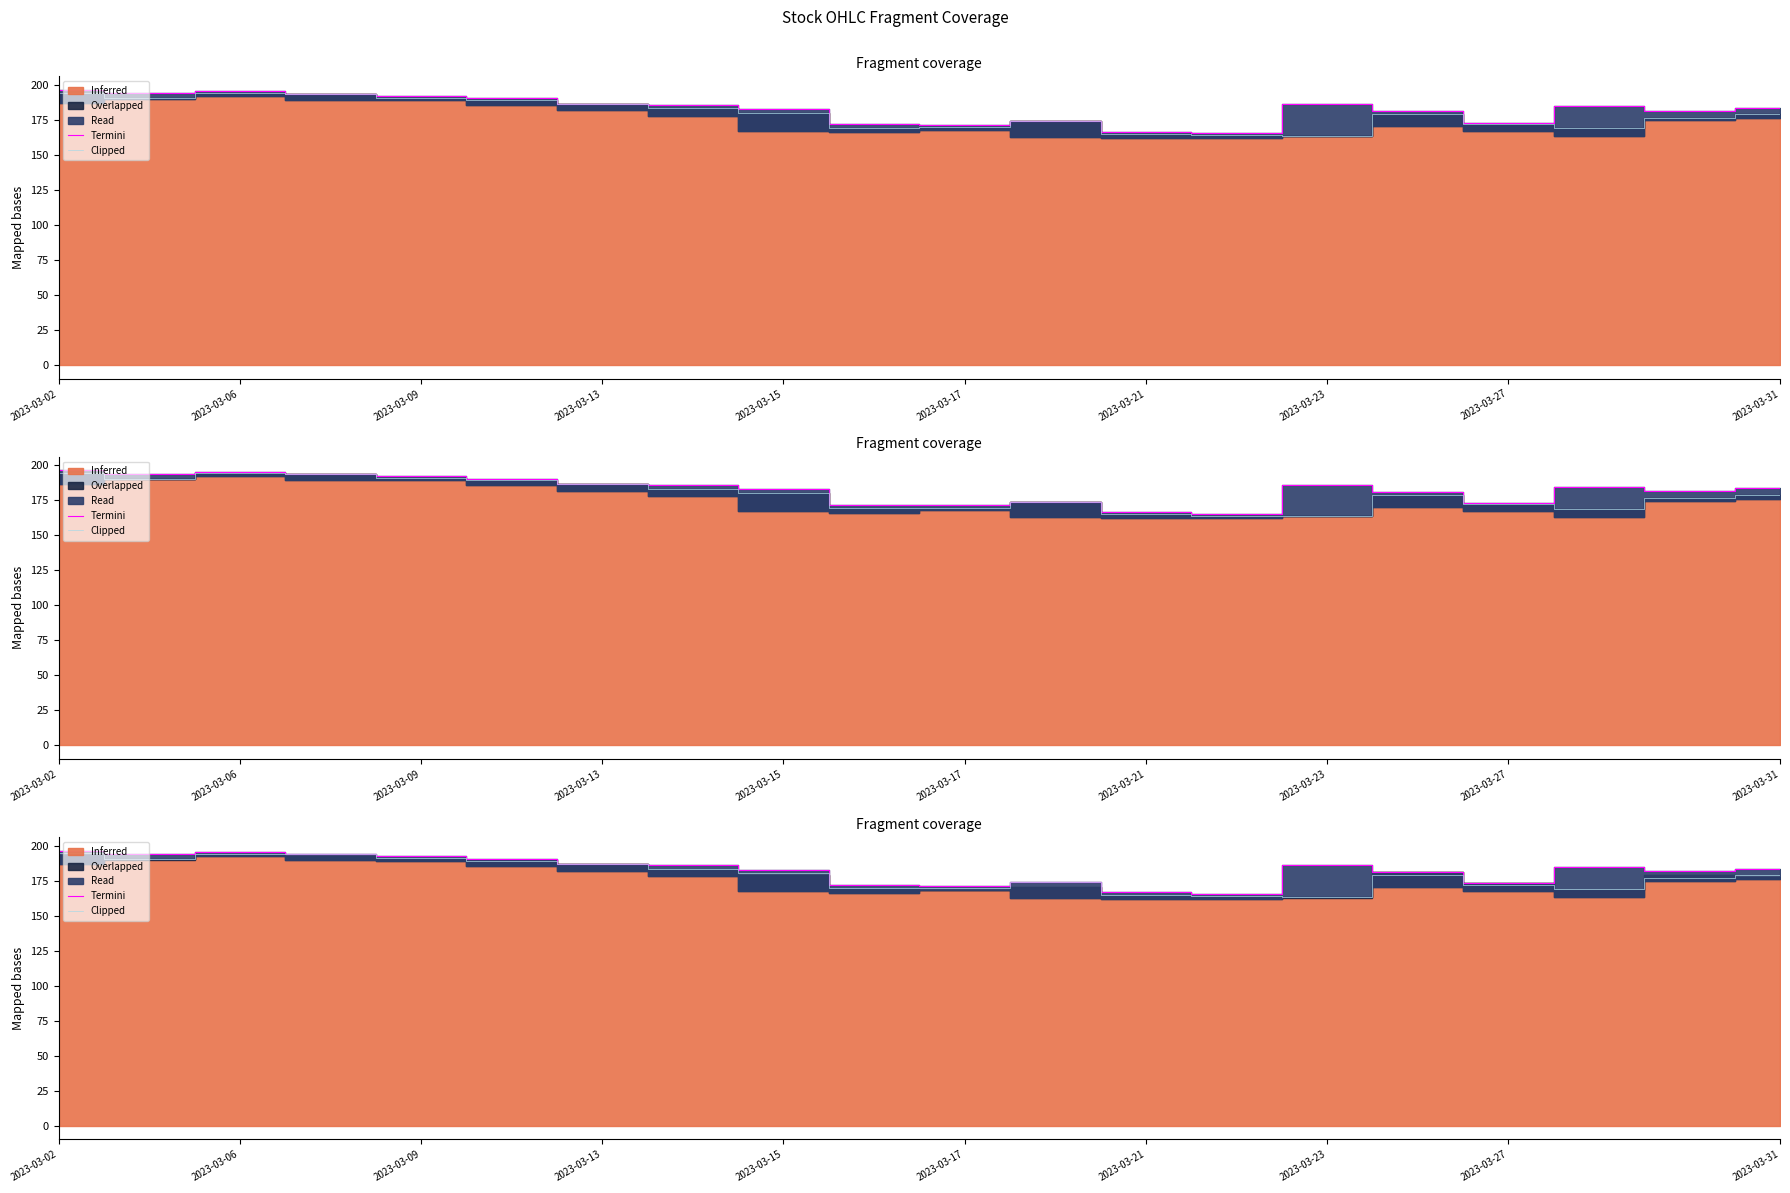

What is the difference between the highest and lowest values at 2023-03-02?

1.9